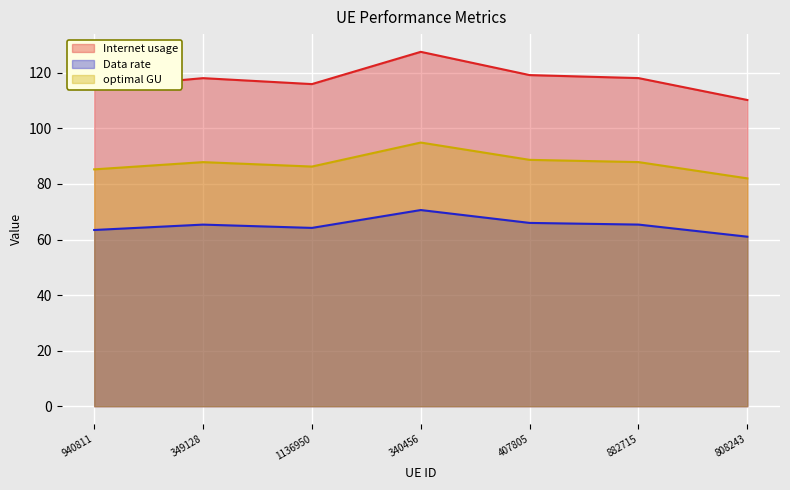

At which category does the chart reach its peak across all series?

340456